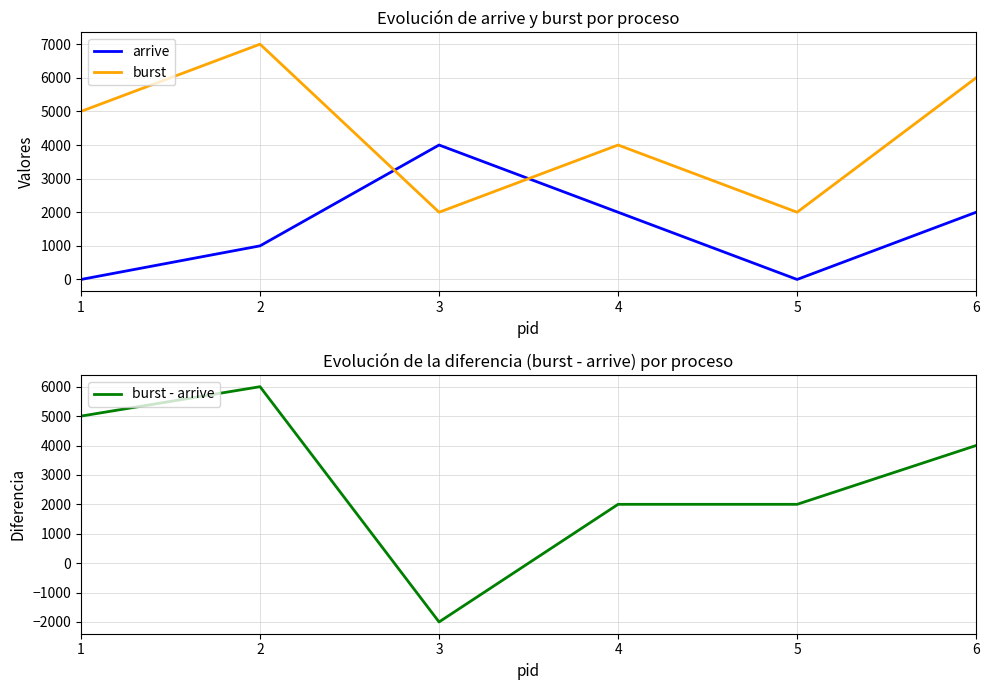

At which category does arrive reach its first local peak?

3